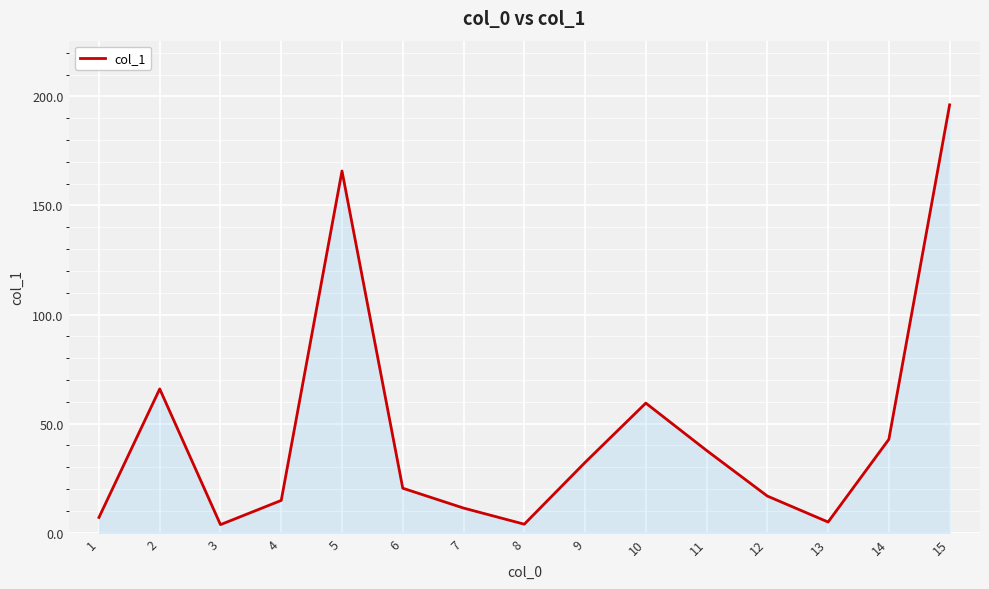

What is the difference between the values at 6 and 3?

16.7